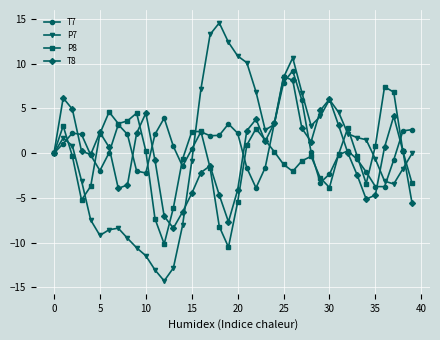

Which series has the widest spread of values?

P7